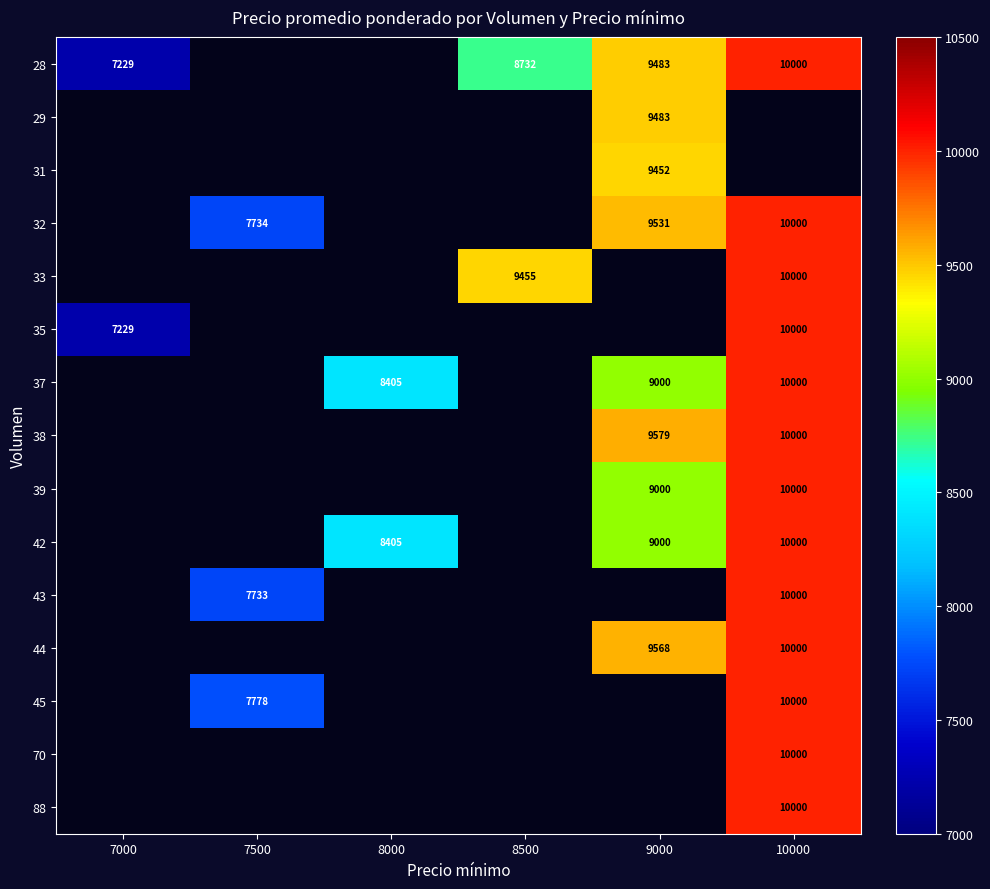

True or false: 28 has a value of 13434 at 8500.

False